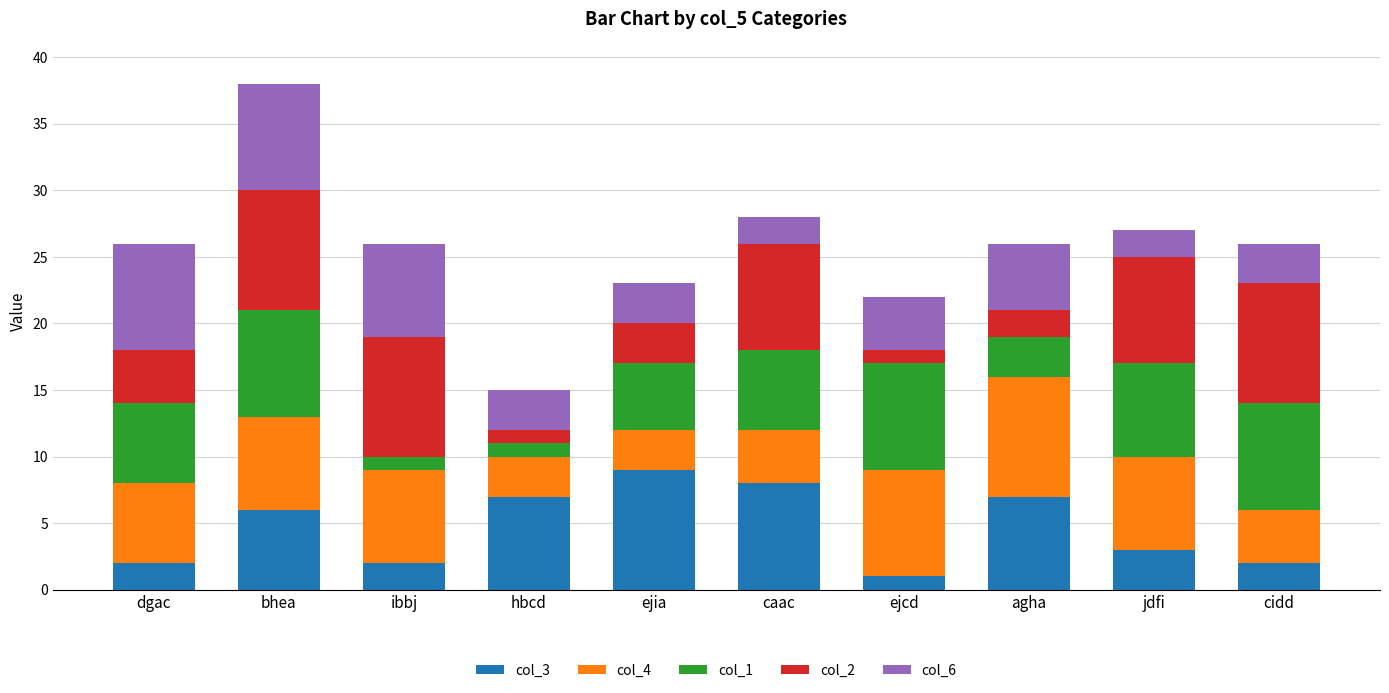

Which category has the lowest value in the col_3 series?

ejcd